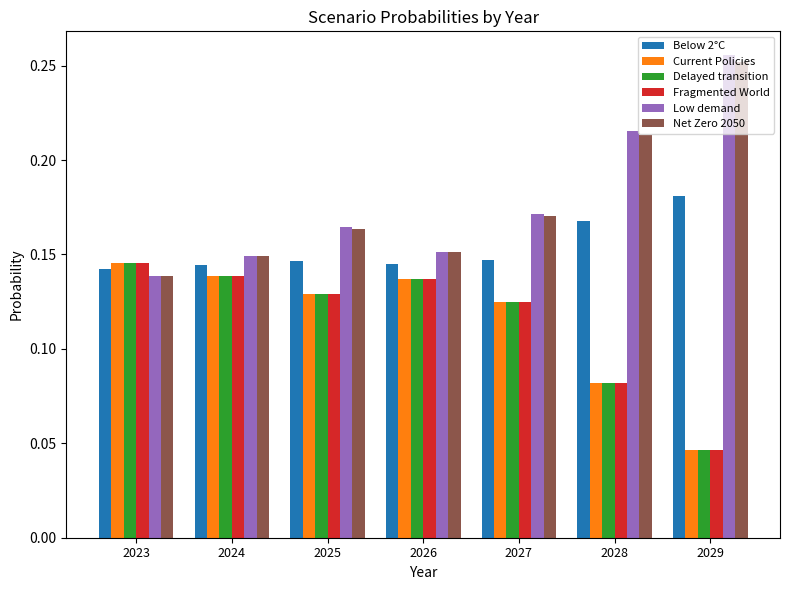

What is the sum of all Fragmented World values?

0.8